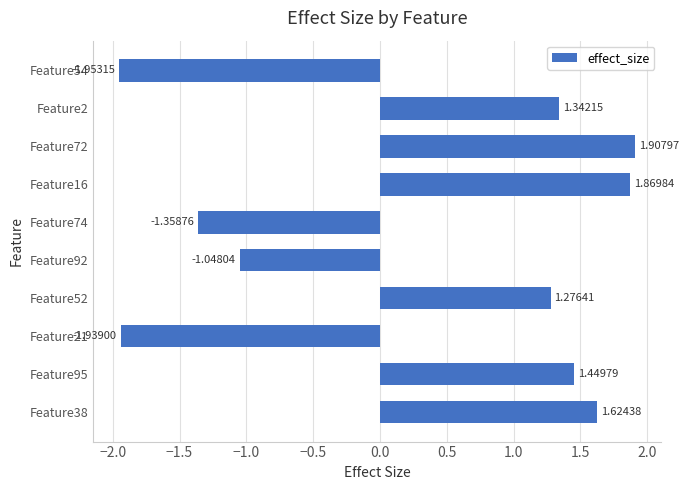

What is the sum of all values?

3.2